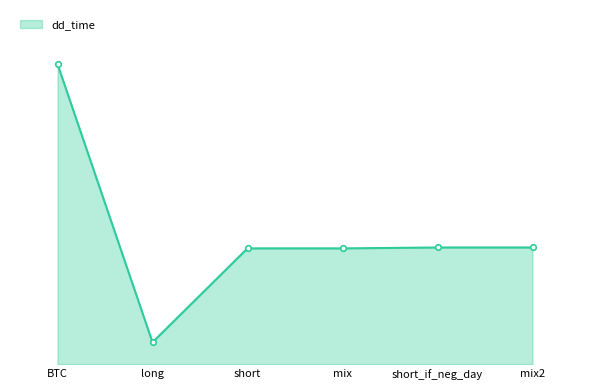

What is the change in value from BTC to short_if_neg_day?

-209